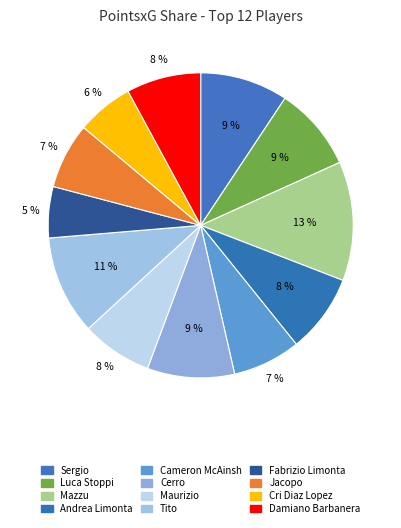

What percentage is the Cerro slice, to the nearest percent?

9%